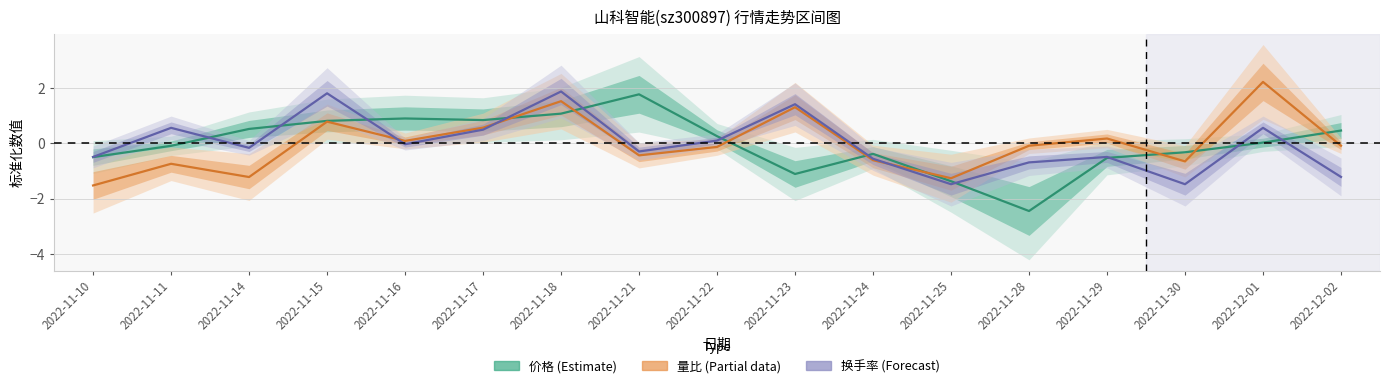

True or false: 量比 (Partial) has more than 2 points higher than both neighbors.

True